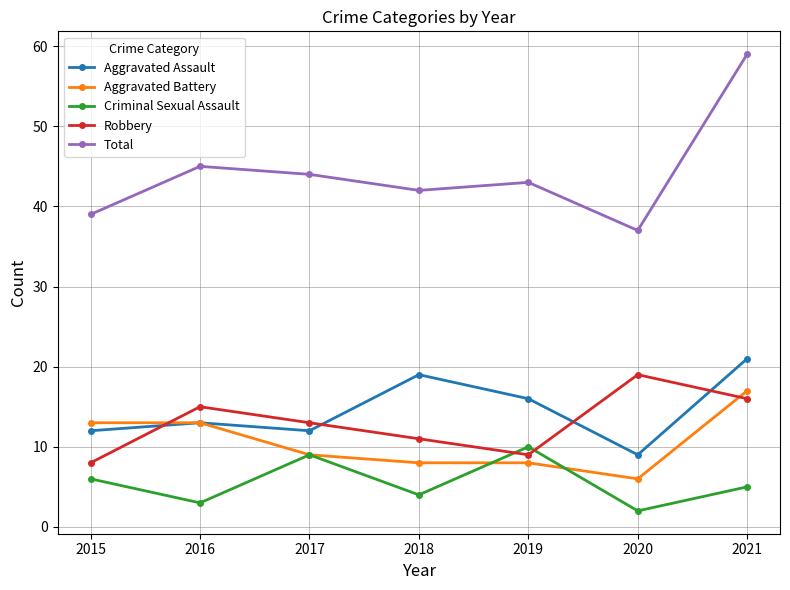

Reading left to right, transcribe all the data shown in this chart.

Aggravated Assault: 12	13	12	19	16	9	21
Aggravated Battery: 13	13	9	8	8	6	17
Criminal Sexual Assault: 6	3	9	4	10	2	5
Robbery: 8	15	13	11	9	19	16
Total: 39	45	44	42	43	37	59